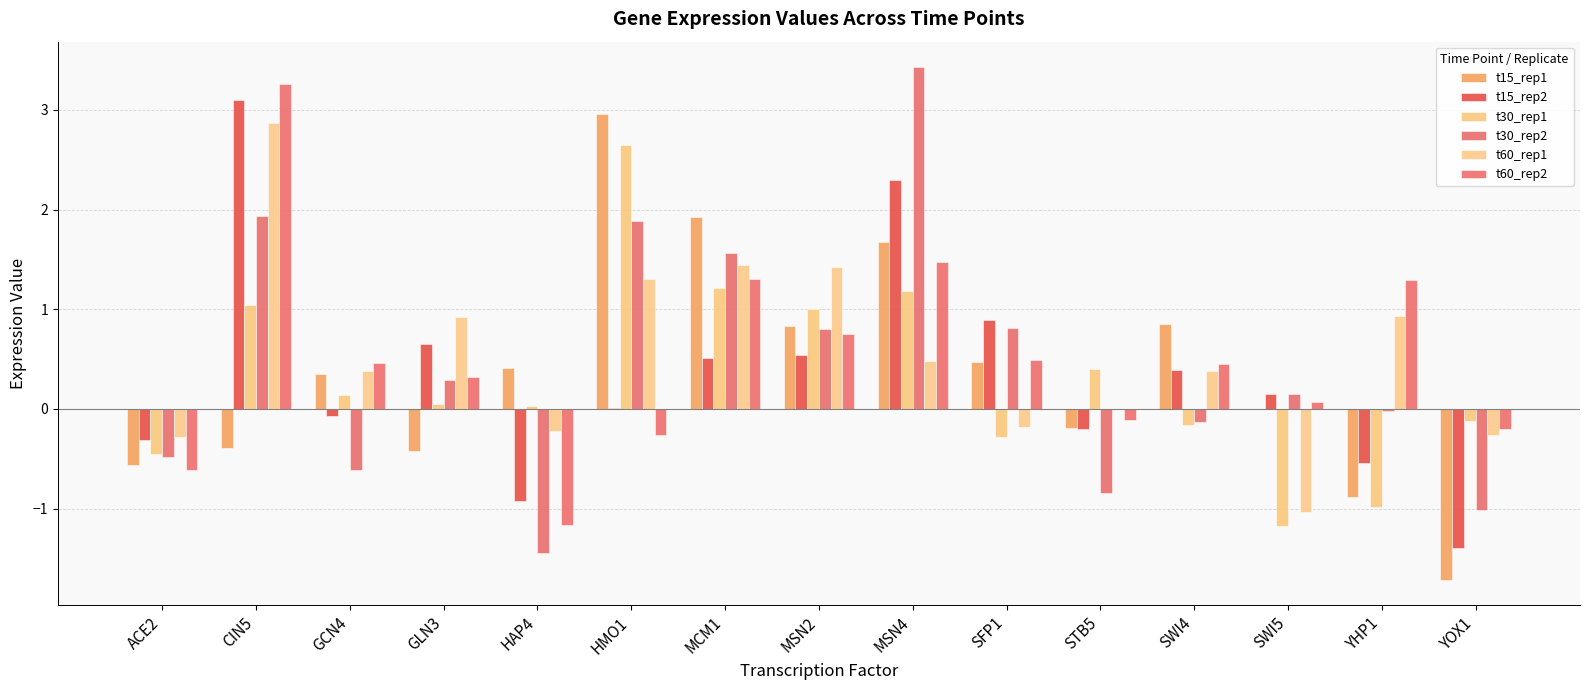

Count the number of categories in the chart.

15